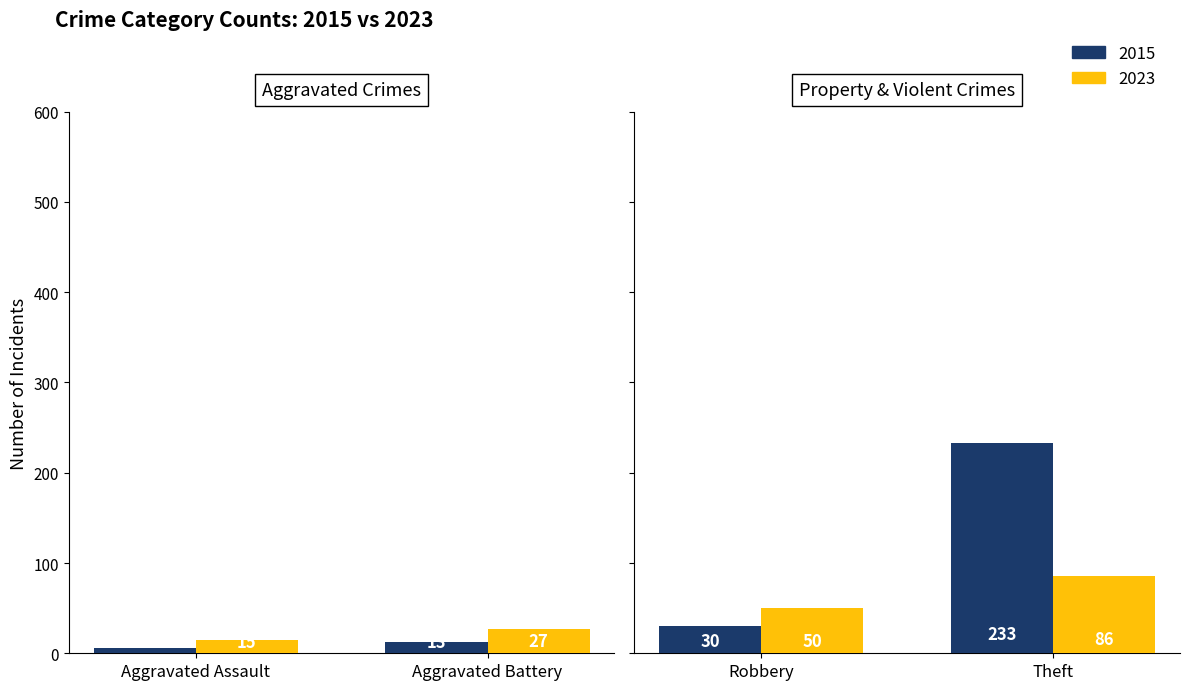

At which label does 2023 first exceed 50?

Theft